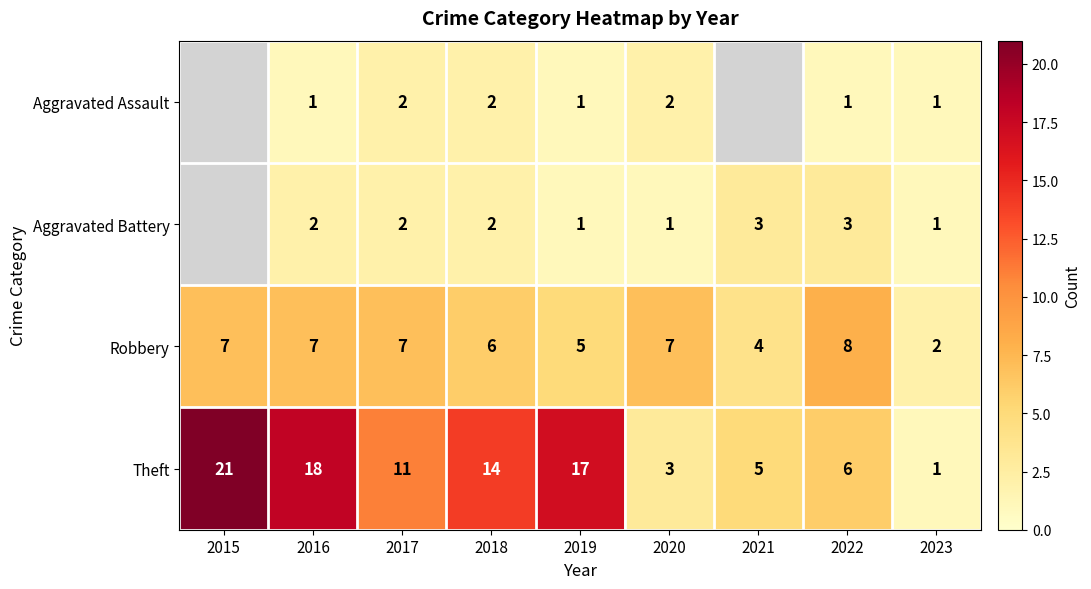

What is the difference between the Theft values at 2020 and 2019?

14